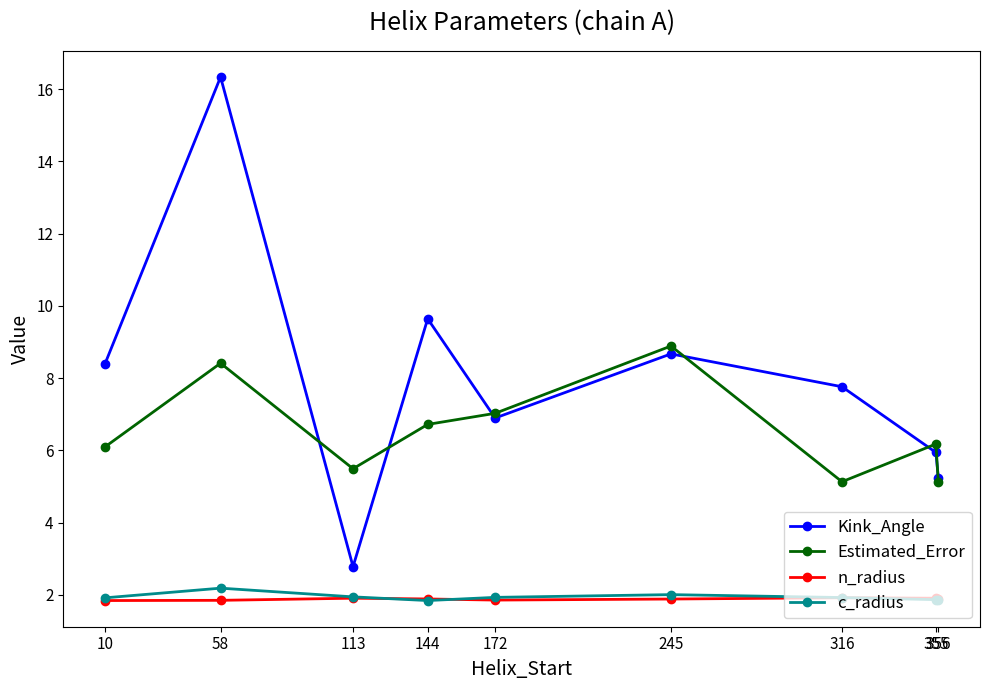

Which series ends up on top after the final intersection of c_radius and n_radius?

n_radius